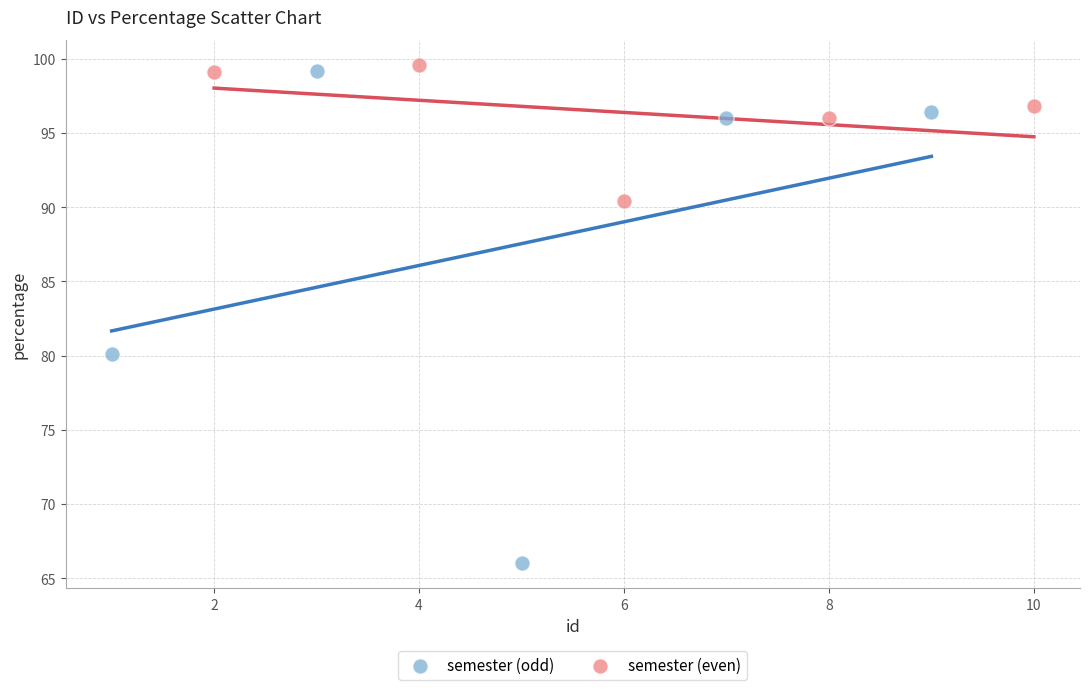

What are all the series names shown in the legend?

semester (odd), semester (even)